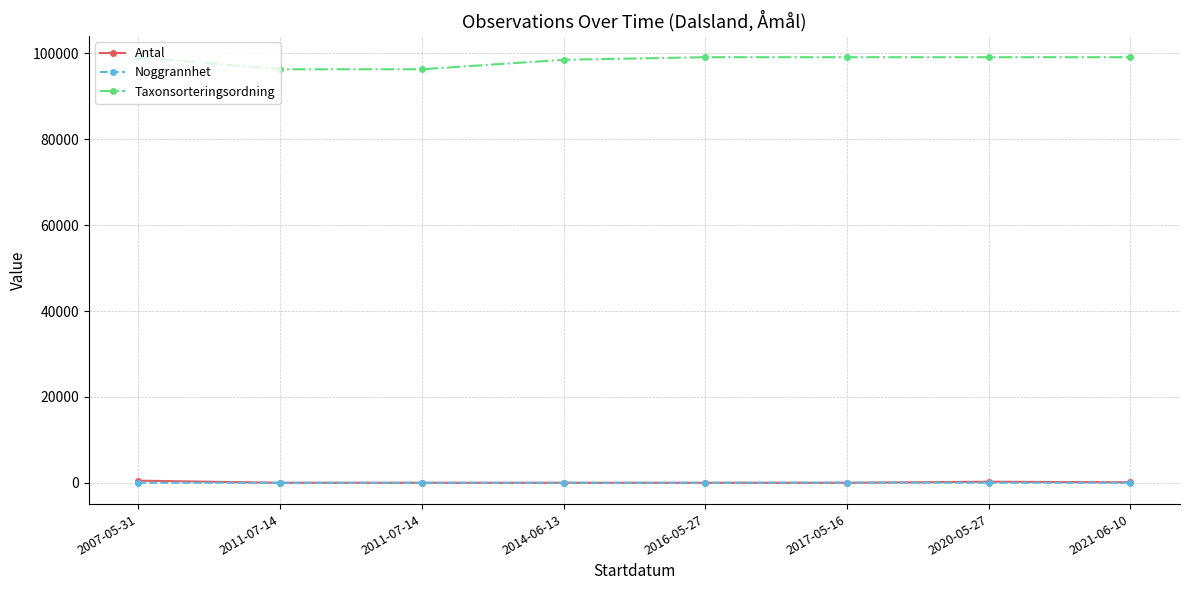

List the labels in order of Noggrannhet value, smallest first.

2011-07-14, 2011-07-14, 2016-05-27, 2020-05-27, 2007-05-31, 2014-06-13, 2021-06-10, 2017-05-16